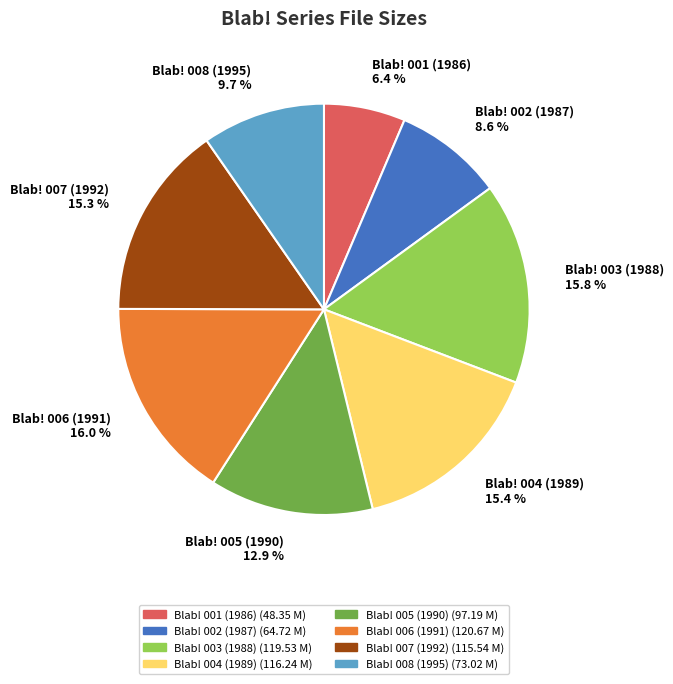

What percentage is the Blab! 008 (1995) slice, to the nearest percent?

10%